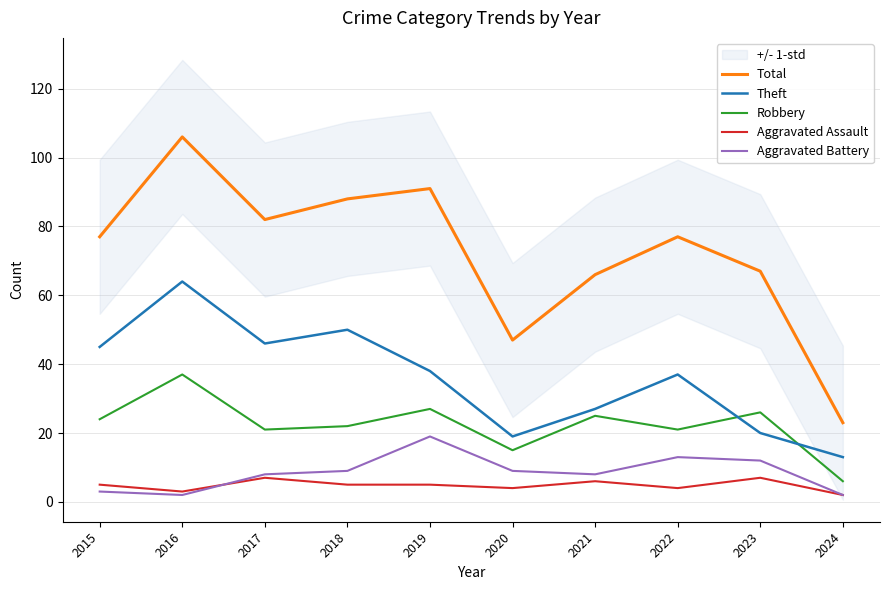

Reading right to left, transcribe all the data shown in this chart.

Total: 23	67	77	66	47	91	88	82	106	77
Theft: 13	20	37	27	19	38	50	46	64	45
Robbery: 6	26	21	25	15	27	22	21	37	24
Aggravated Assault: 2	7	4	6	4	5	5	7	3	5
Aggravated Battery: 2	12	13	8	9	19	9	8	2	3